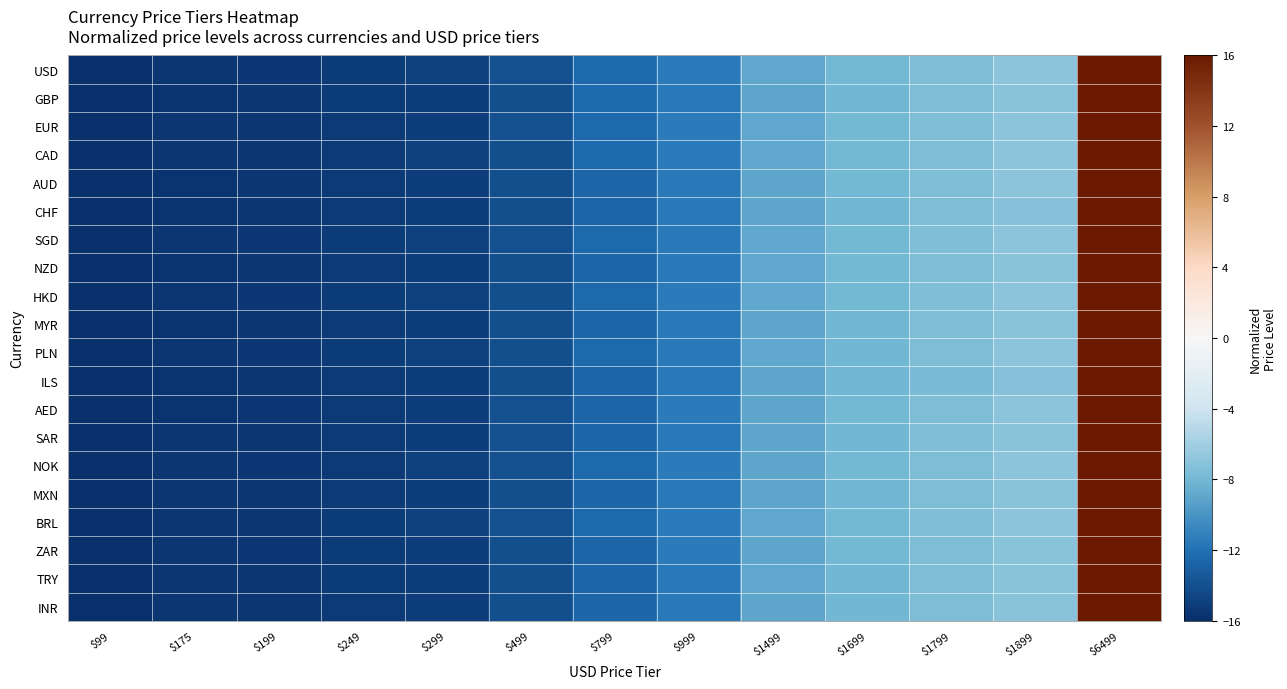

Reading left to right, transcribe all the data shown in this chart.

USD: $99=-16.0	$175=-15.6	$199=-15.5	$249=-15.2	$299=-15.0	$499=-14.0	$799=-12.5	$999=-11.5	$1499=-9.0	$1699=-8.0	$1799=-7.5	$1899=-7.0	$6499=16.0
GBP: $99=-16.0	$175=-15.6	$199=-15.5	$249=-15.2	$299=-15.0	$499=-14.0	$799=-12.5	$999=-11.5	$1499=-9.1	$1699=-8.1	$1799=-7.5	$1899=-7.0	$6499=16.0
EUR: $99=-16.0	$175=-15.6	$199=-15.5	$249=-15.3	$299=-15.0	$499=-14.0	$799=-12.5	$999=-11.5	$1499=-9.0	$1699=-8.0	$1799=-7.5	$1899=-6.9	$6499=16.0
CAD: $99=-16.0	$175=-15.6	$199=-15.5	$249=-15.3	$299=-15.0	$499=-14.0	$799=-12.5	$999=-11.5	$1499=-9.0	$1699=-7.9	$1799=-7.5	$1899=-7.0	$6499=16.0
AUD: $99=-16.0	$175=-15.6	$199=-15.5	$249=-15.3	$299=-15.0	$499=-14.0	$799=-12.5	$999=-11.5	$1499=-9.0	$1699=-8.0	$1799=-7.4	$1899=-7.0	$6499=16.0
CHF: $99=-16.0	$175=-15.6	$199=-15.5	$249=-15.3	$299=-15.0	$499=-14.0	$799=-12.5	$999=-11.6	$1499=-9.1	$1699=-8.0	$1799=-7.5	$1899=-7.1	$6499=16.0
SGD: $99=-16.0	$175=-15.6	$199=-15.5	$249=-15.2	$299=-15.0	$499=-14.0	$799=-12.5	$999=-11.5	$1499=-9.0	$1699=-7.9	$1799=-7.5	$1899=-7.0	$6499=16.0
NZD: $99=-16.0	$175=-15.6	$199=-15.5	$249=-15.3	$299=-15.0	$499=-14.0	$799=-12.5	$999=-11.5	$1499=-8.9	$1699=-7.9	$1799=-7.5	$1899=-7.0	$6499=16.0
HKD: $99=-16.0	$175=-15.6	$199=-15.5	$249=-15.2	$299=-15.0	$499=-14.0	$799=-12.5	$999=-11.4	$1499=-9.0	$1699=-7.9	$1799=-7.5	$1899=-6.9	$6499=16.0
MYR: $99=-16.0	$175=-15.6	$199=-15.5	$249=-15.3	$299=-15.0	$499=-14.0	$799=-12.5	$999=-11.5	$1499=-9.0	$1699=-8.1	$1799=-7.6	$1899=-7.1	$6499=16.0
PLN: $99=-16.0	$175=-15.6	$199=-15.5	$249=-15.2	$299=-15.0	$499=-14.0	$799=-12.5	$999=-11.5	$1499=-9.0	$1699=-8.0	$1799=-7.5	$1899=-7.0	$6499=16.0
ILS: $99=-16.0	$175=-15.6	$199=-15.5	$249=-15.3	$299=-15.0	$499=-14.0	$799=-12.6	$999=-11.6	$1499=-9.1	$1699=-8.1	$1799=-7.6	$1899=-7.2	$6499=16.0
AED: $99=-16.0	$175=-15.6	$199=-15.5	$249=-15.3	$299=-15.0	$499=-13.9	$799=-12.6	$999=-11.5	$1499=-9.0	$1699=-7.9	$1799=-7.5	$1899=-7.0	$6499=16.0
SAR: $99=-16.0	$175=-15.6	$199=-15.5	$249=-15.3	$299=-15.0	$499=-14.0	$799=-12.5	$999=-11.5	$1499=-9.1	$1699=-8.0	$1799=-7.5	$1899=-7.1	$6499=16.0
NOK: $99=-16.0	$175=-15.6	$199=-15.5	$249=-15.3	$299=-15.0	$499=-14.0	$799=-12.5	$999=-11.5	$1499=-9.1	$1699=-8.0	$1799=-7.5	$1899=-6.9	$6499=16.0
MXN: $99=-16.0	$175=-15.6	$199=-15.5	$249=-15.3	$299=-15.0	$499=-14.0	$799=-12.5	$999=-11.5	$1499=-9.0	$1699=-8.1	$1799=-7.5	$1899=-7.0	$6499=16.0
BRL: $99=-16.0	$175=-15.6	$199=-15.5	$249=-15.2	$299=-15.0	$499=-14.0	$799=-12.5	$999=-11.5	$1499=-9.0	$1699=-8.0	$1799=-7.5	$1899=-6.9	$6499=16.0
ZAR: $99=-16.0	$175=-15.6	$199=-15.5	$249=-15.2	$299=-15.0	$499=-14.0	$799=-12.5	$999=-11.5	$1499=-9.0	$1699=-8.0	$1799=-7.6	$1899=-7.0	$6499=16.0
TRY: $99=-16.0	$175=-15.6	$199=-15.5	$249=-15.2	$299=-15.0	$499=-14.0	$799=-12.5	$999=-11.5	$1499=-9.0	$1699=-8.0	$1799=-7.5	$1899=-7.0	$6499=16.0
INR: $99=-16.0	$175=-15.6	$199=-15.5	$249=-15.3	$299=-15.0	$499=-14.0	$799=-12.5	$999=-11.5	$1499=-9.0	$1699=-8.0	$1799=-7.5	$1899=-7.1	$6499=16.0